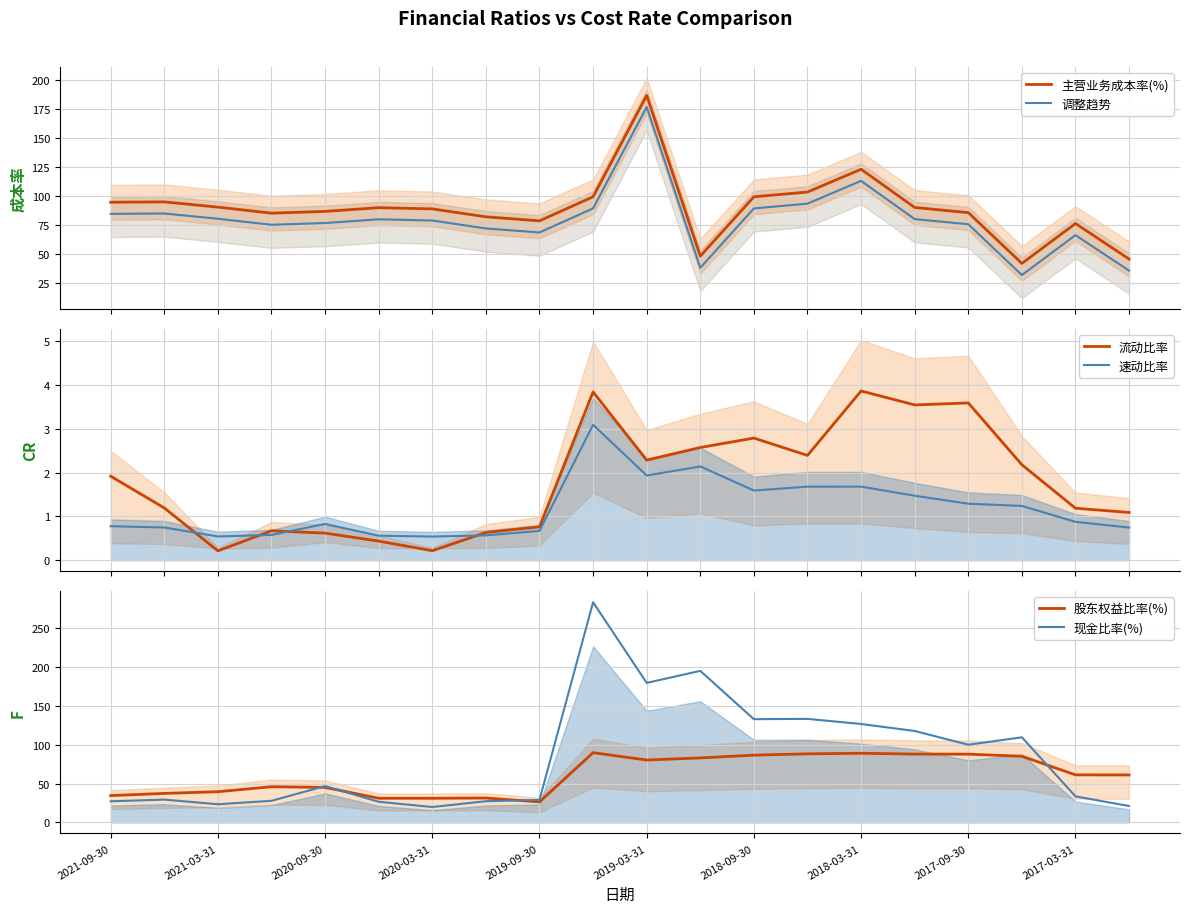

List the series in order of their peak value, lowest first.

速动比率, 流动比率, 股东权益比率(%), 调整趋势, 主营业务成本率(%), 现金比率(%)